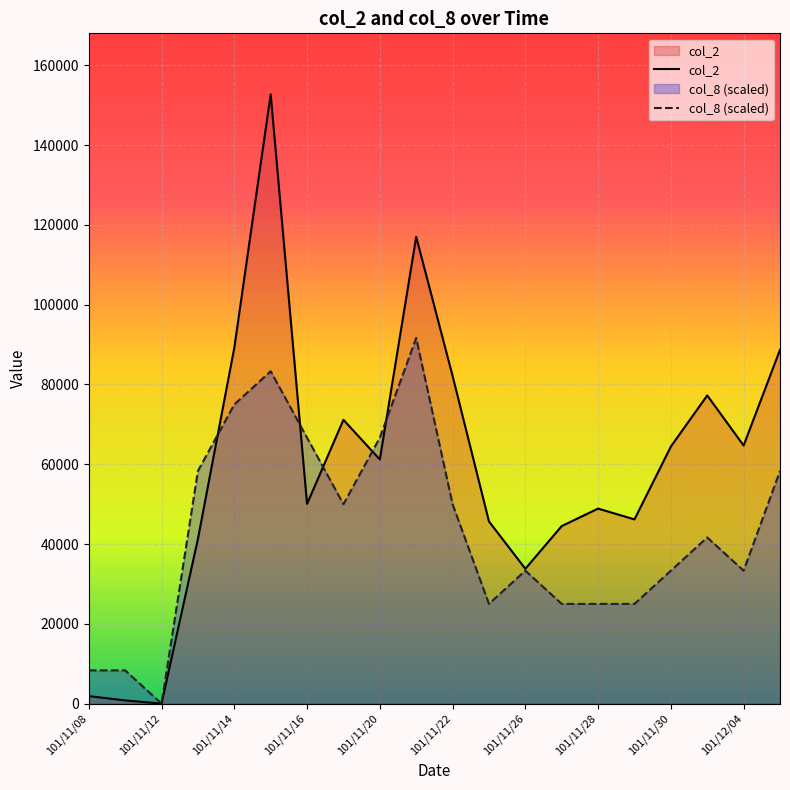

What are all the series names shown in the legend?

col_2, col_8